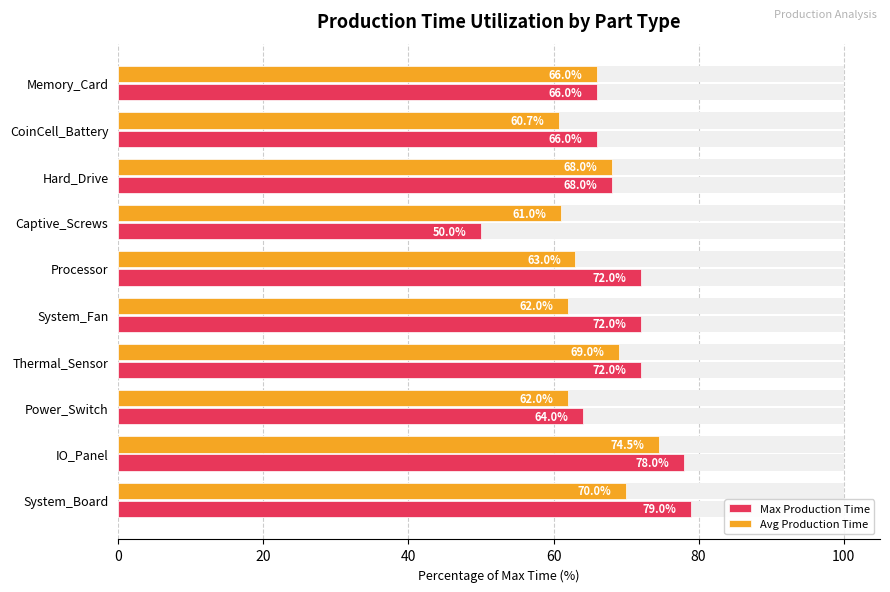

List the series in order of their overall mean, lowest first.

Avg Production Time, Max Production Time